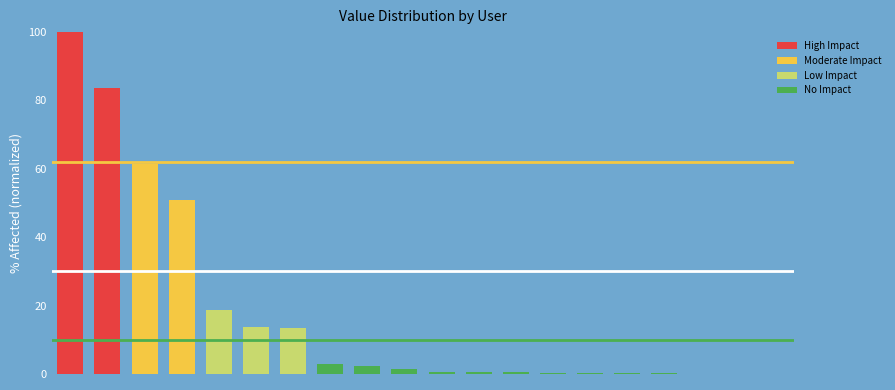

How many distinct data groups are displayed?

1